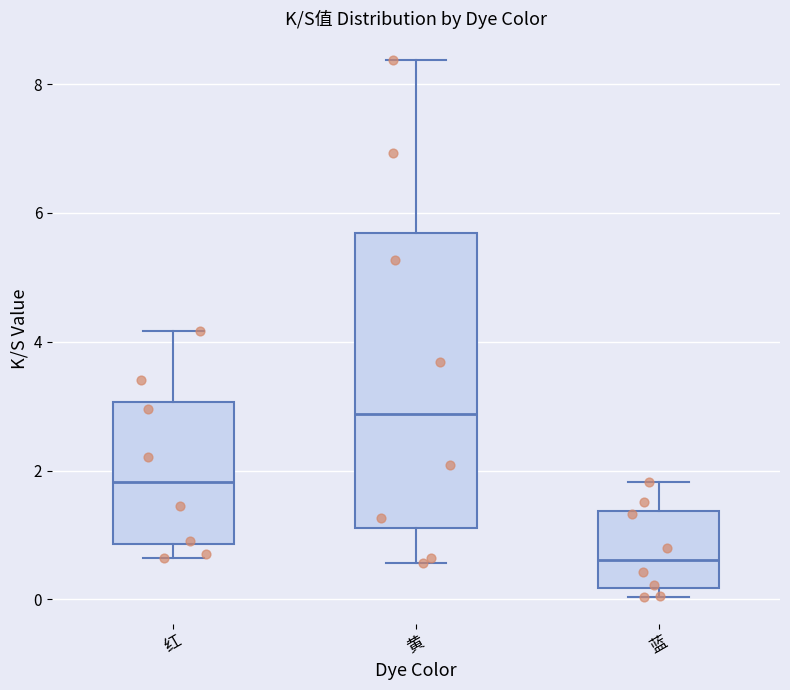

Reading left to right, transcribe this box plot: for each box, give where its median line is, the range the box spans, and where its two whiskers end, as read against the y-axis. The values are not printed on the chart, so give them approximately, as read against the axis.

红: median 1.8, box 0.8 to 3.0, whiskers 0.6 to 4.2
黄: median 2.8, box 1.2 to 5.6, whiskers 0.6 to 8.4
蓝: median 0.6, box 0.2 to 1.4, whiskers 0.0 to 1.8